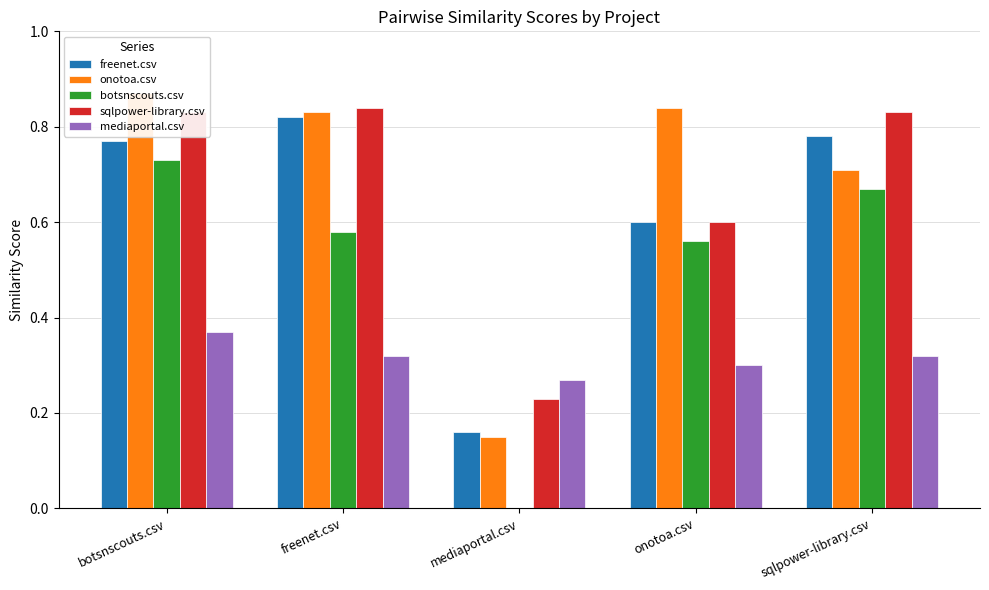

True or false: mediaportal.csv has a value of 0.6 at botsnscouts.csv.

False